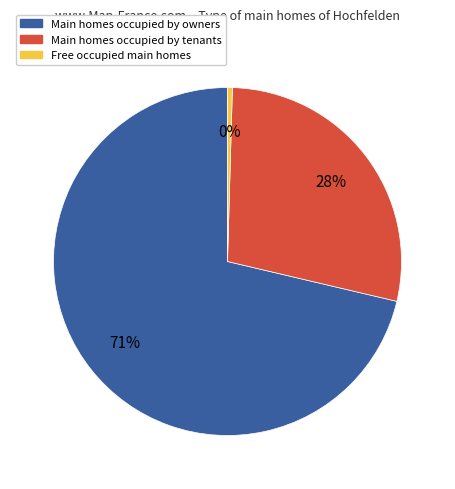

How many segments does this pie chart have?

3